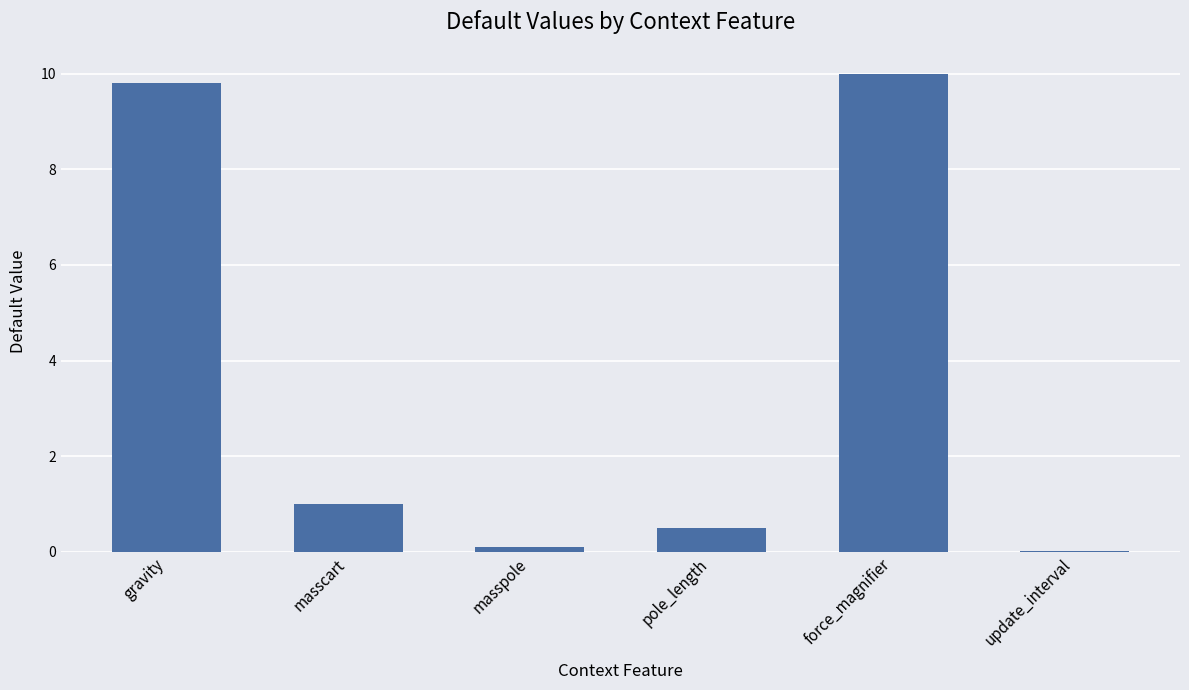

What is the sum of all values?

21.4